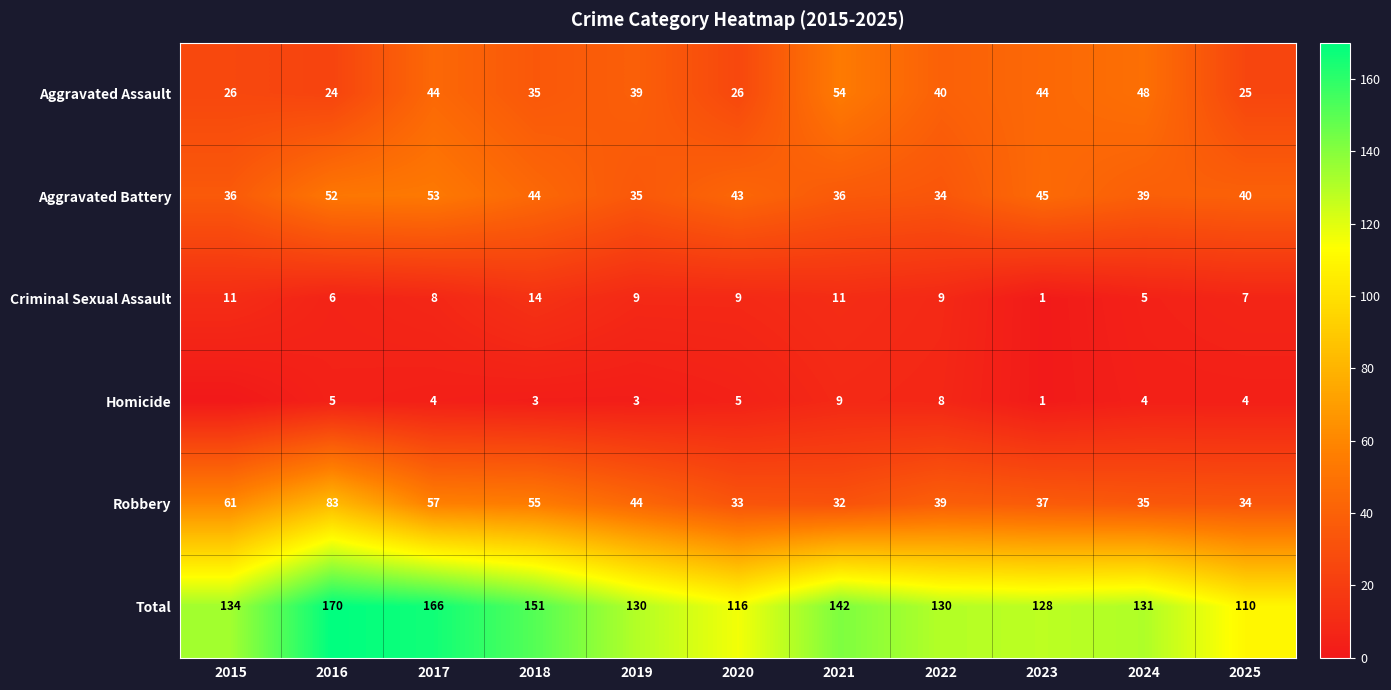

The Aggravated Battery series shows 83 at 2016. True or false?

False